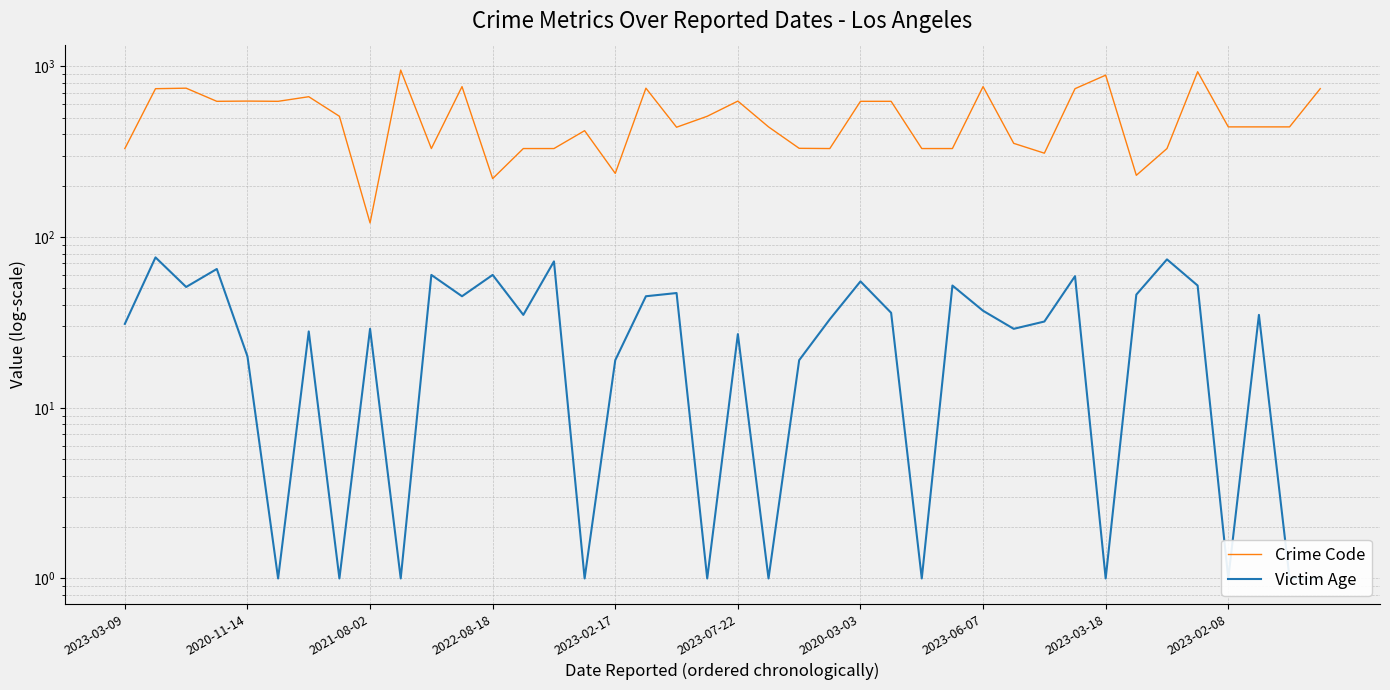

True or false: Victim Age and Crime Code intersect in this chart.

False